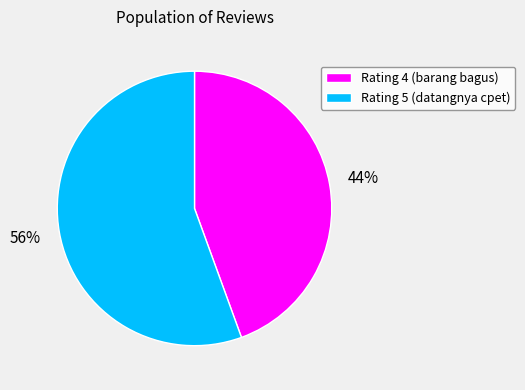

What percentage is the Rating 5 (datangnya cpet) slice, to the nearest percent?

56%